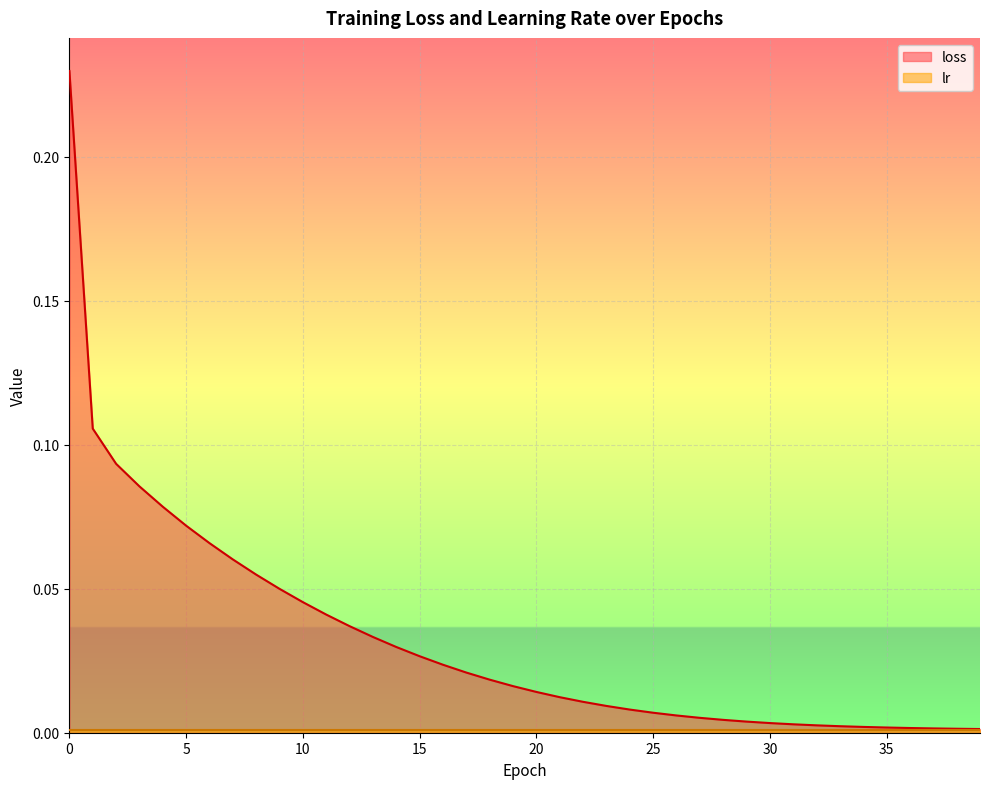

Which has a higher value, 26 or 18?

18